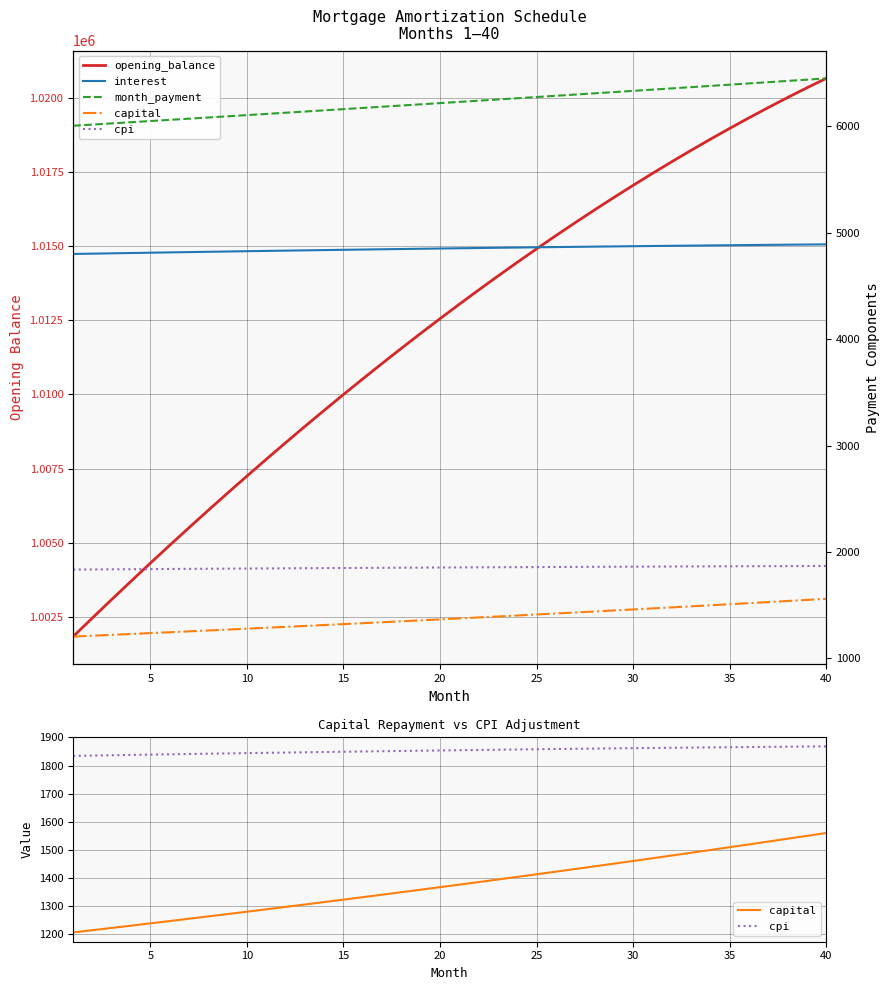

True or false: capital has a value of 1508.8 at 35.

True